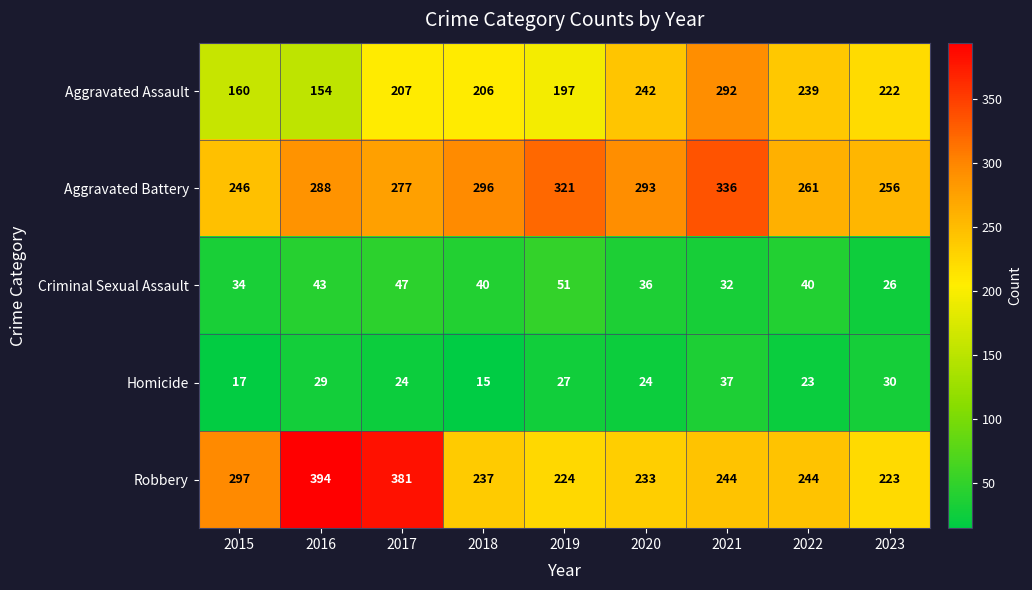

What is the sum of all Homicide values?

226